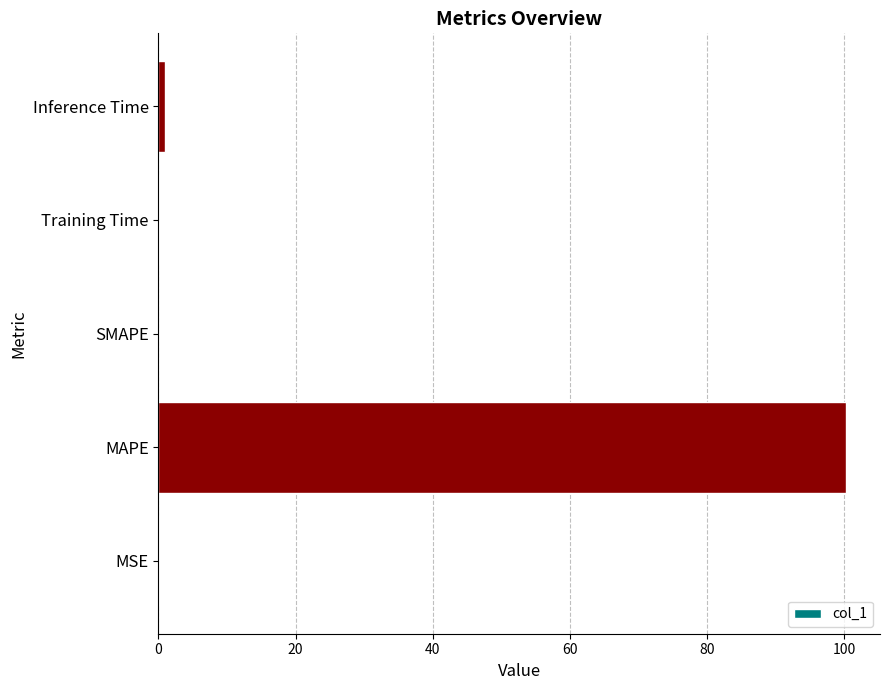

What is the change in value from MAPE to SMAPE?

-100.2